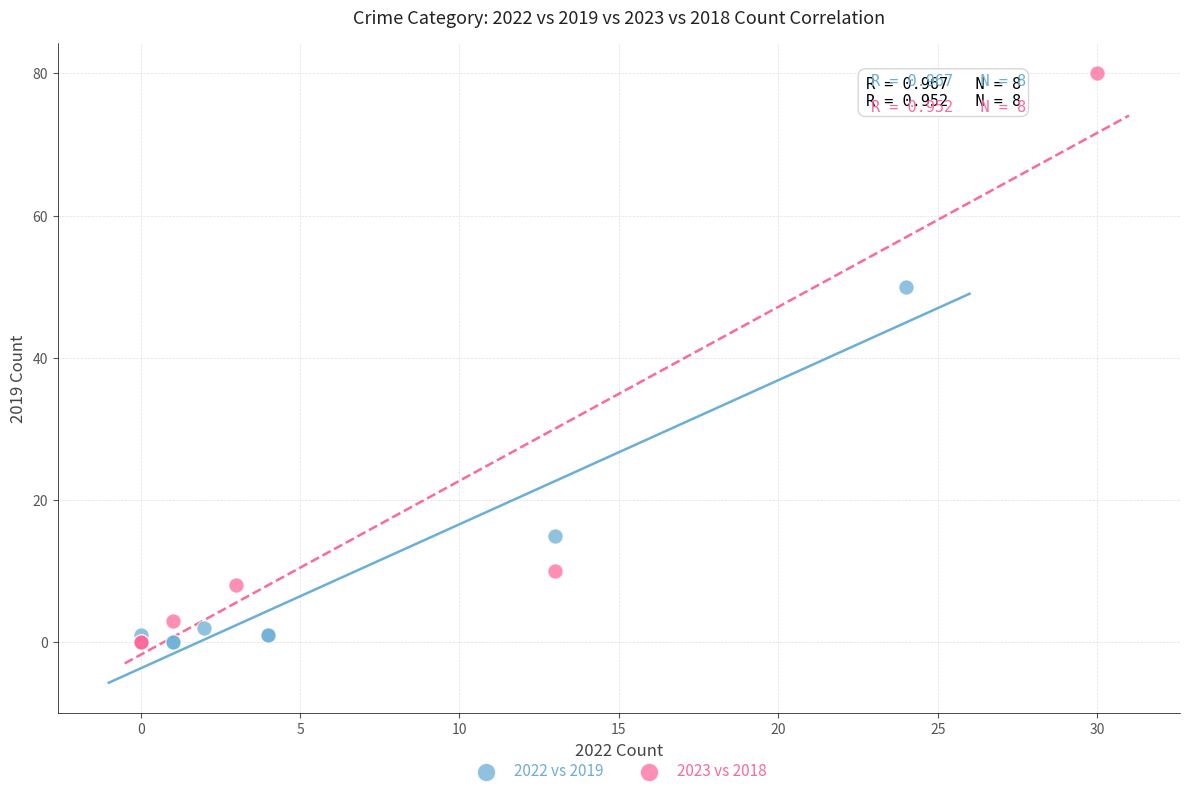

What are all the series names shown in the legend?

2022 vs 2019, 2023 vs 2018